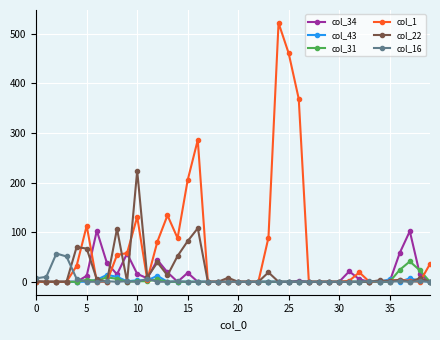

Count the number of categories in the chart.

40